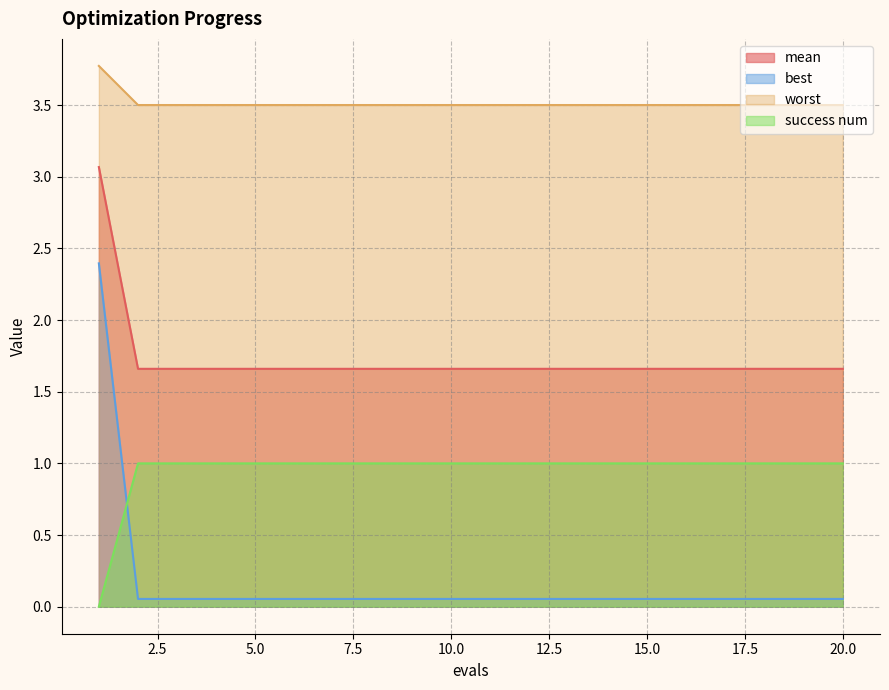

True or false: best has more than 0 points higher than both neighbors.

False